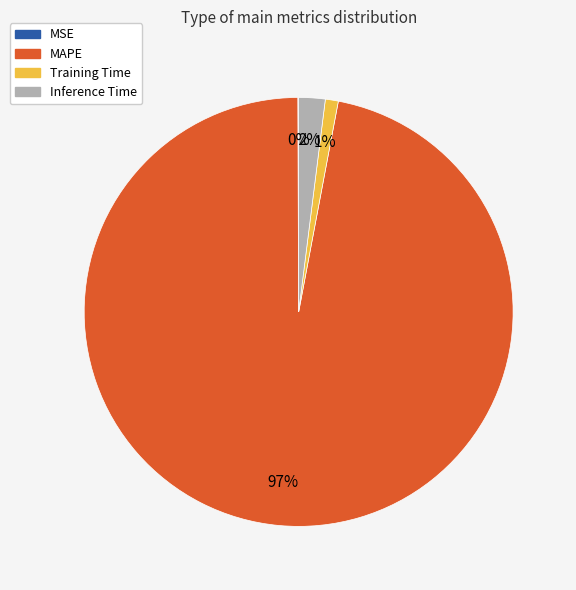

Is the sum of MAPE and Training Time greater than half?

Yes